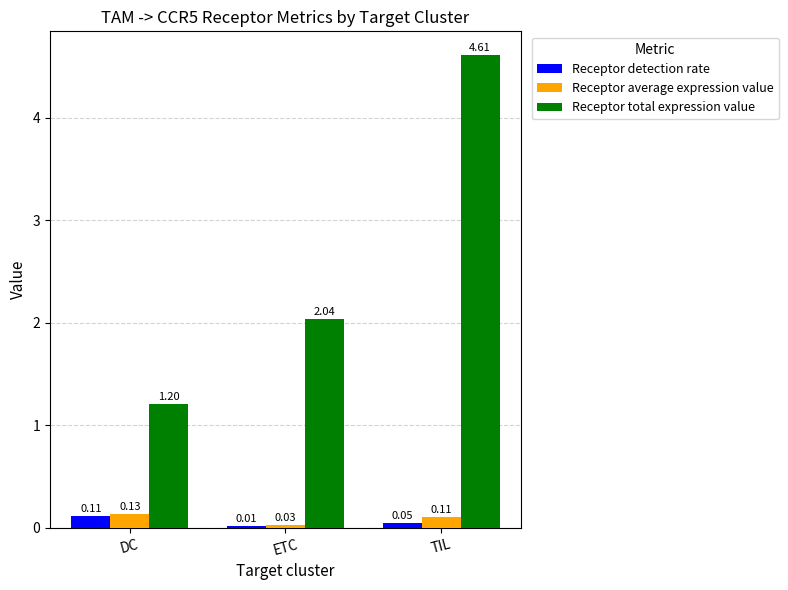

Between ETC and TIL, which series saw the biggest shift?

Receptor total expression value